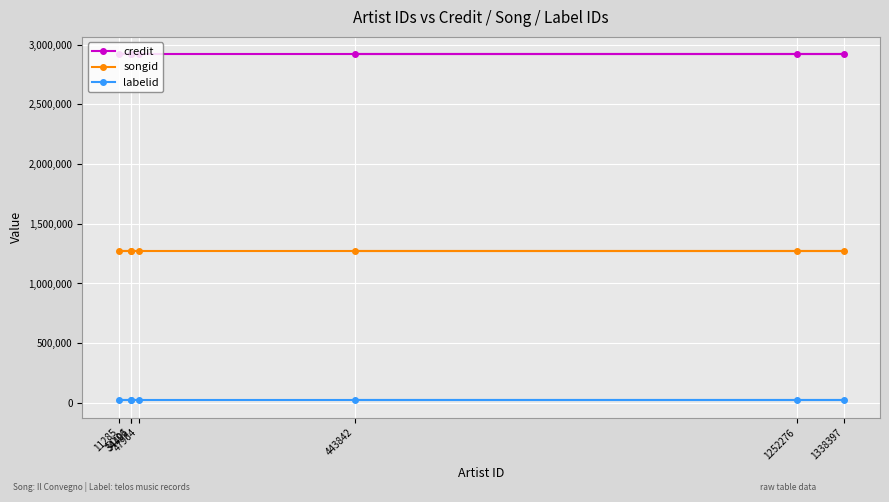

True or false: credit and labelid intersect in this chart.

False